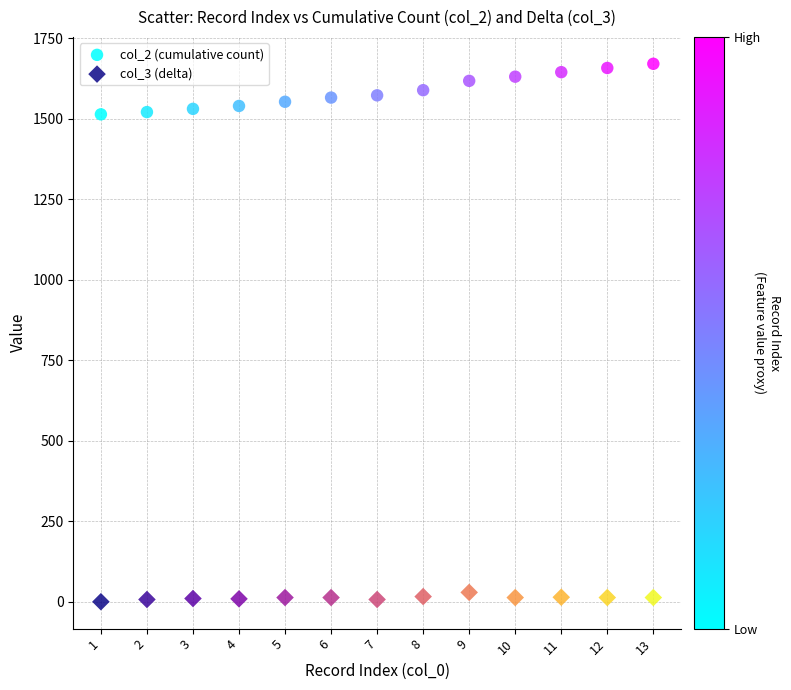

What is the X range (max minus min) for the scatter plot?

12